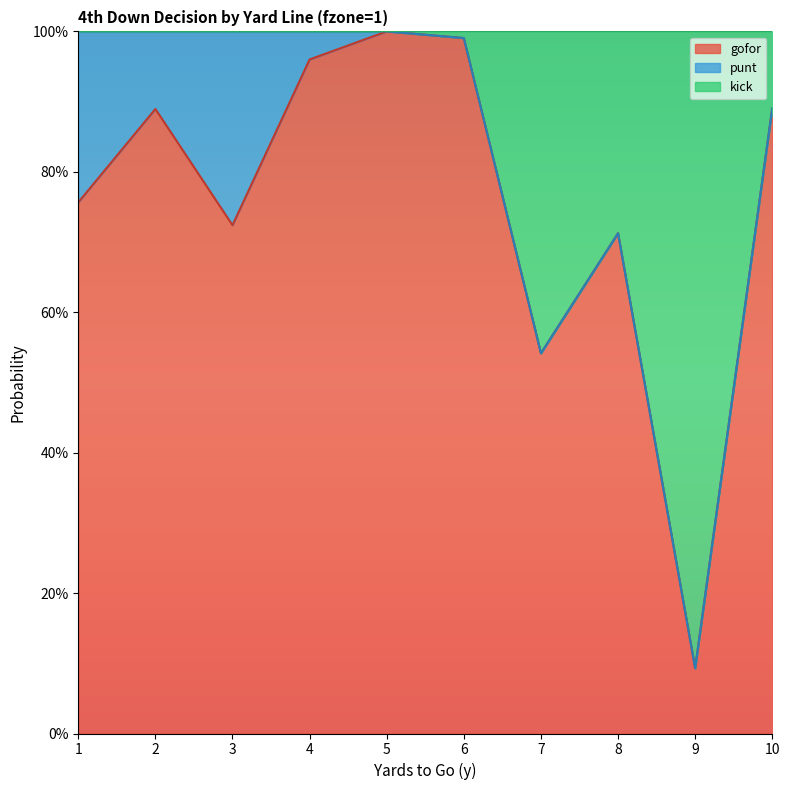

How many interior local valleys does the gofor series have?

3